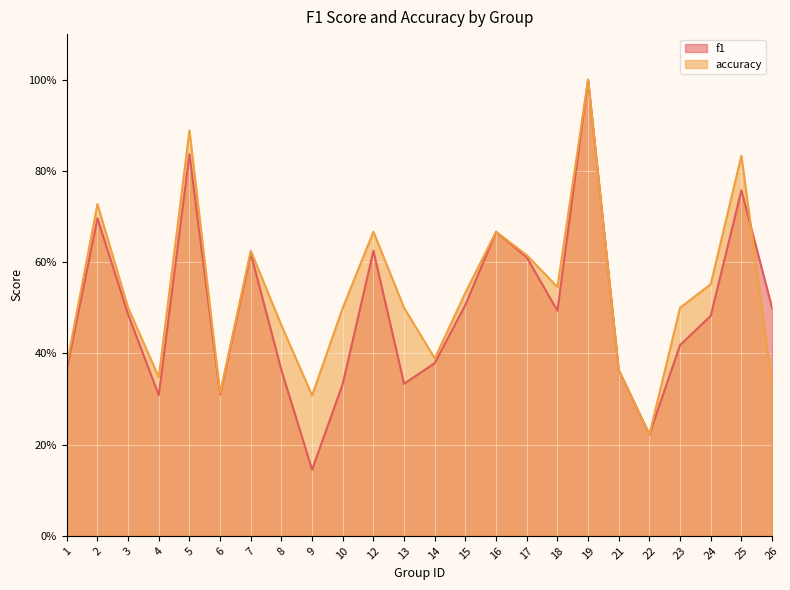

How many intersections are there between f1 and accuracy?

1